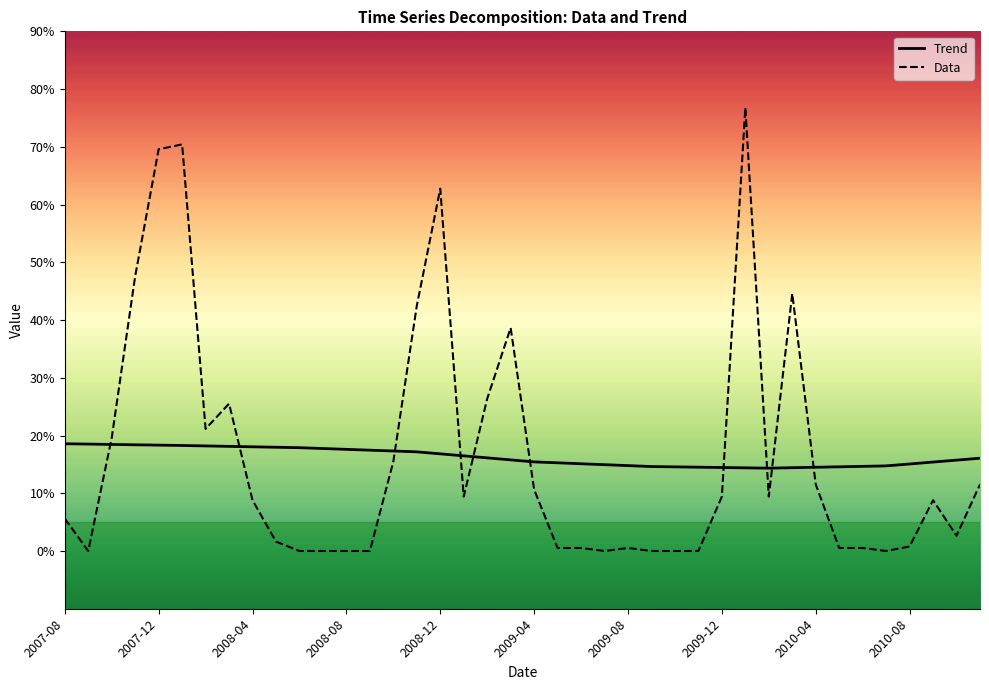

At which category does Trend reach its first local valley?

30